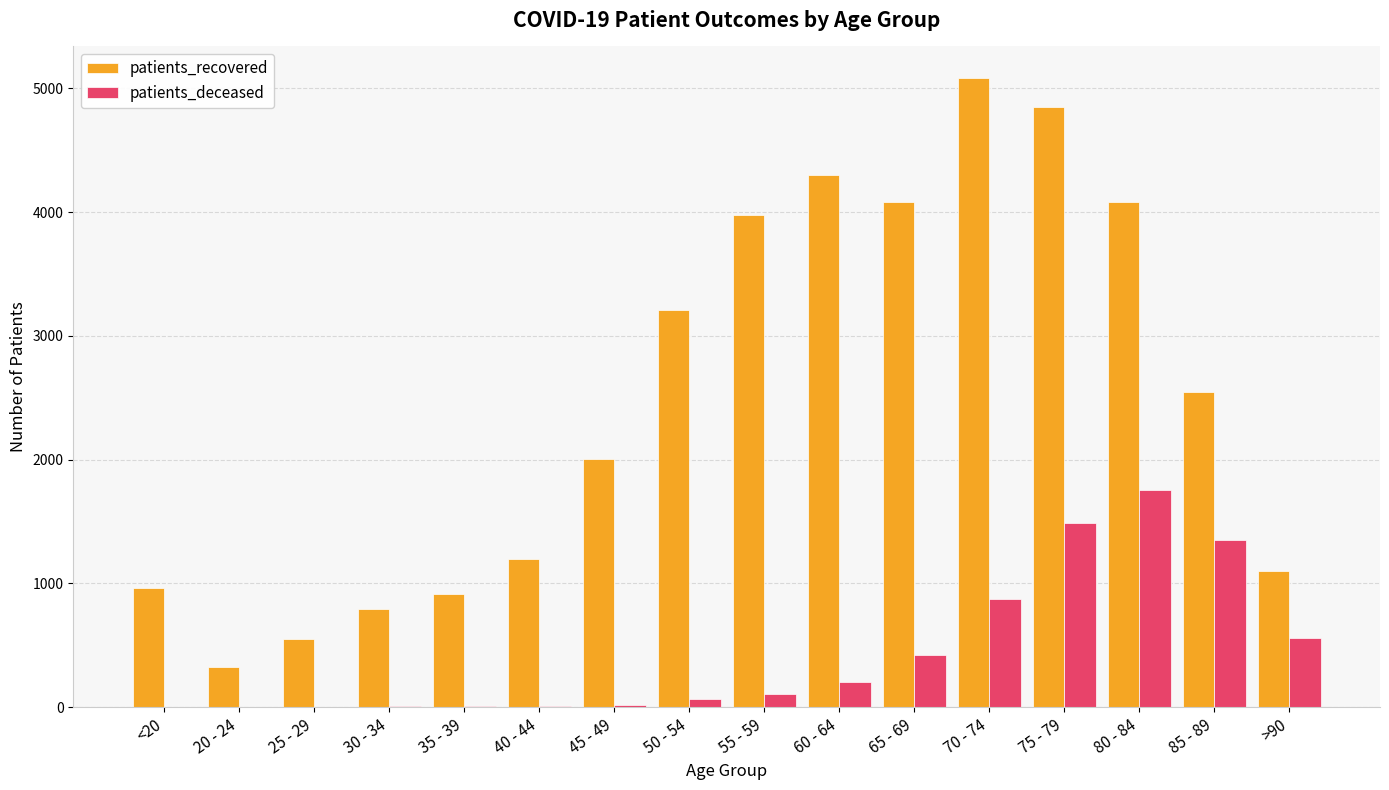

How many data points does each series have?

16